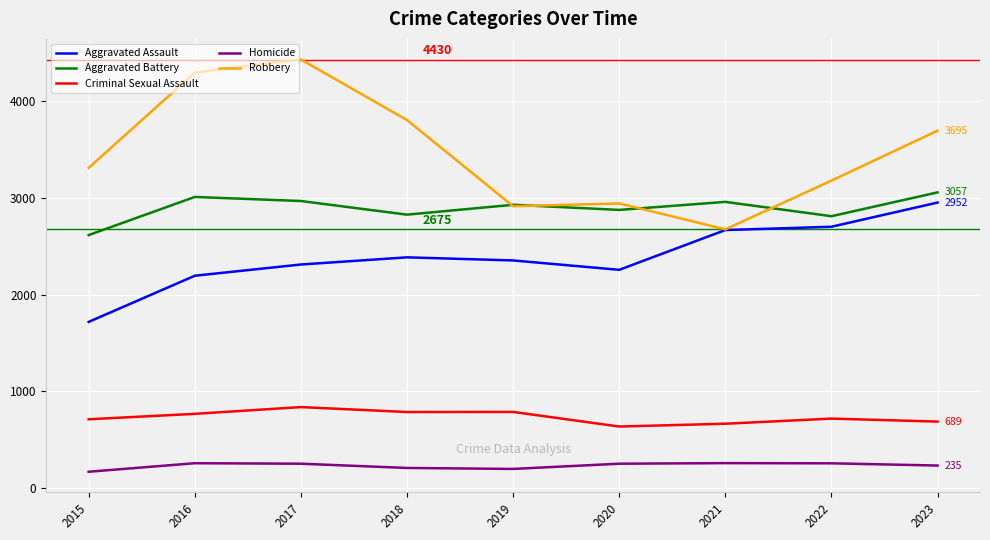

What is the sum of all Aggravated Assault values?

21546